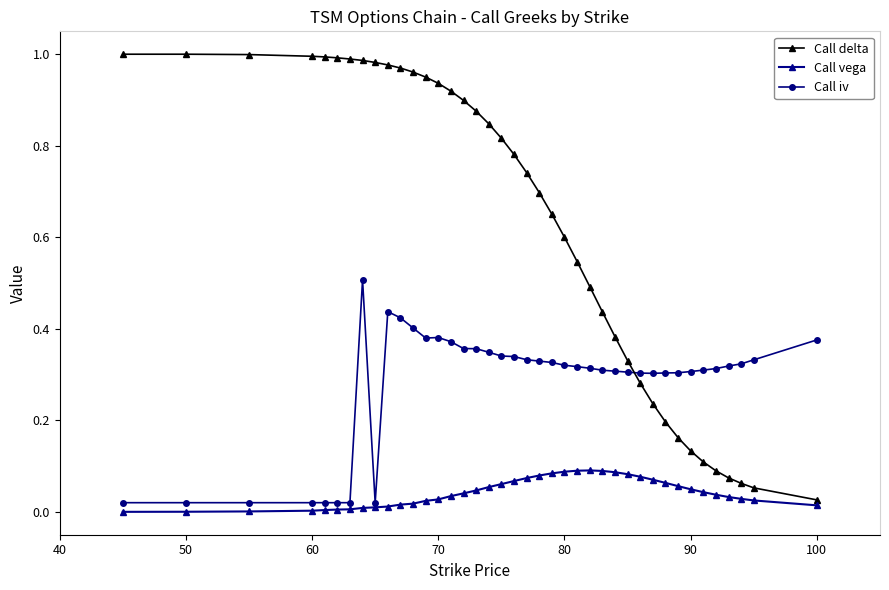

After their last crossing, which series has the higher values: Call delta or Call iv?

Call iv